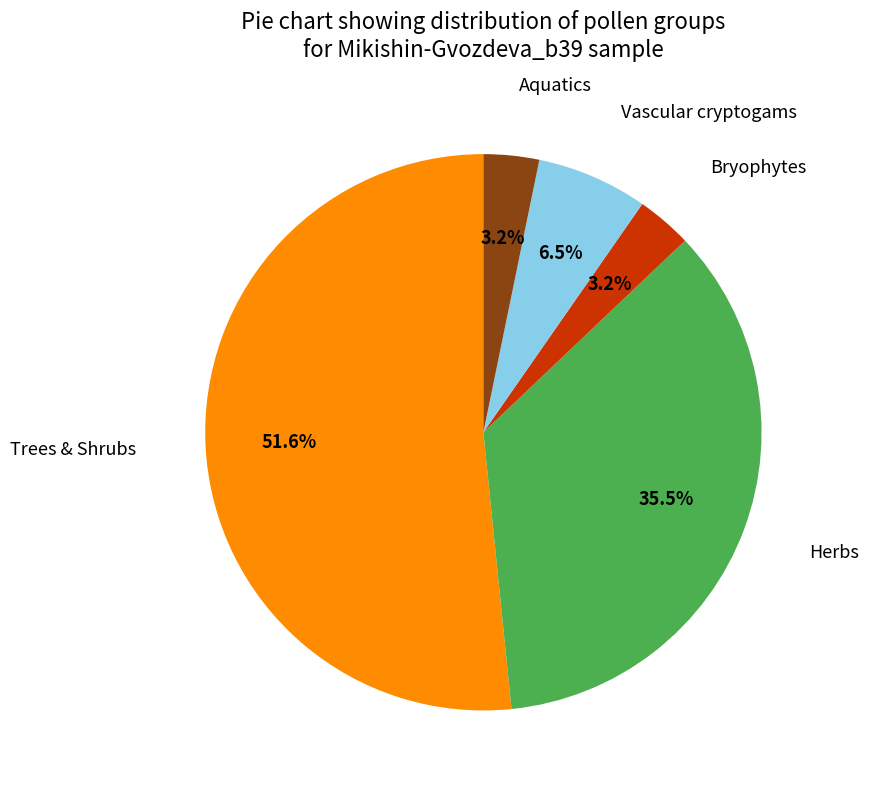

To the nearest percent, what is the average slice percentage?

20%